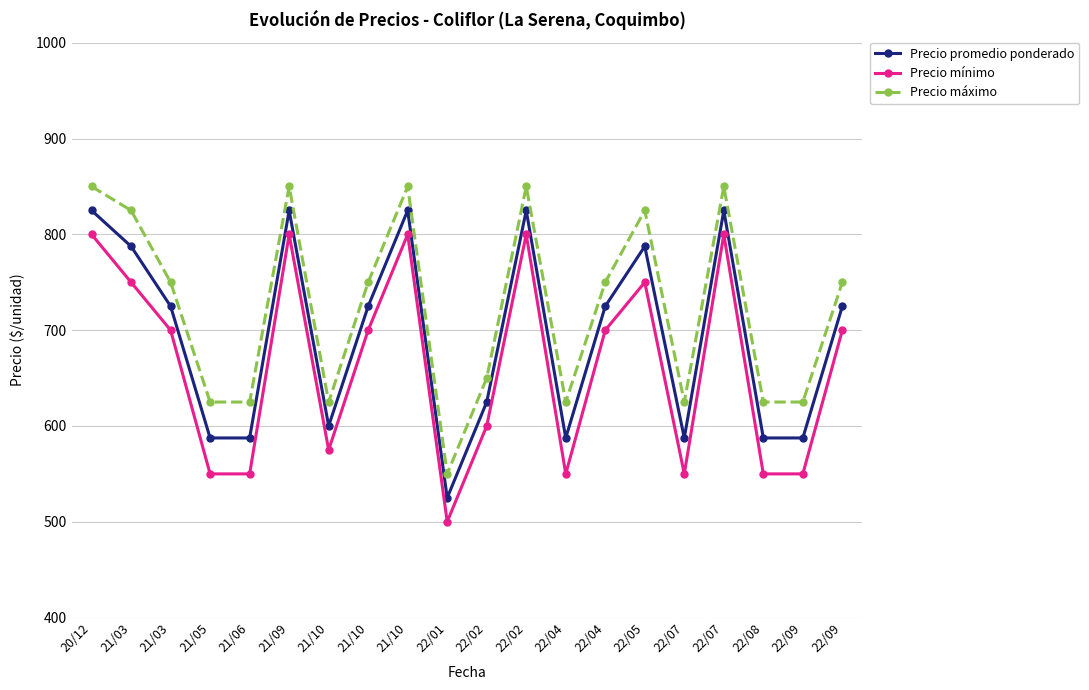

True or false: Precio máximo has a value of 159.4 at 22/01.

False